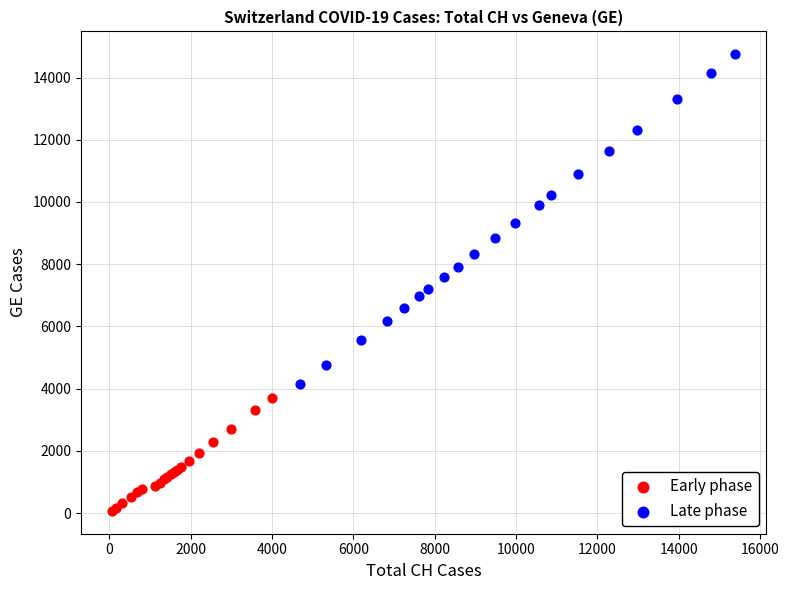

Which series contains the highest Y value?

Late phase